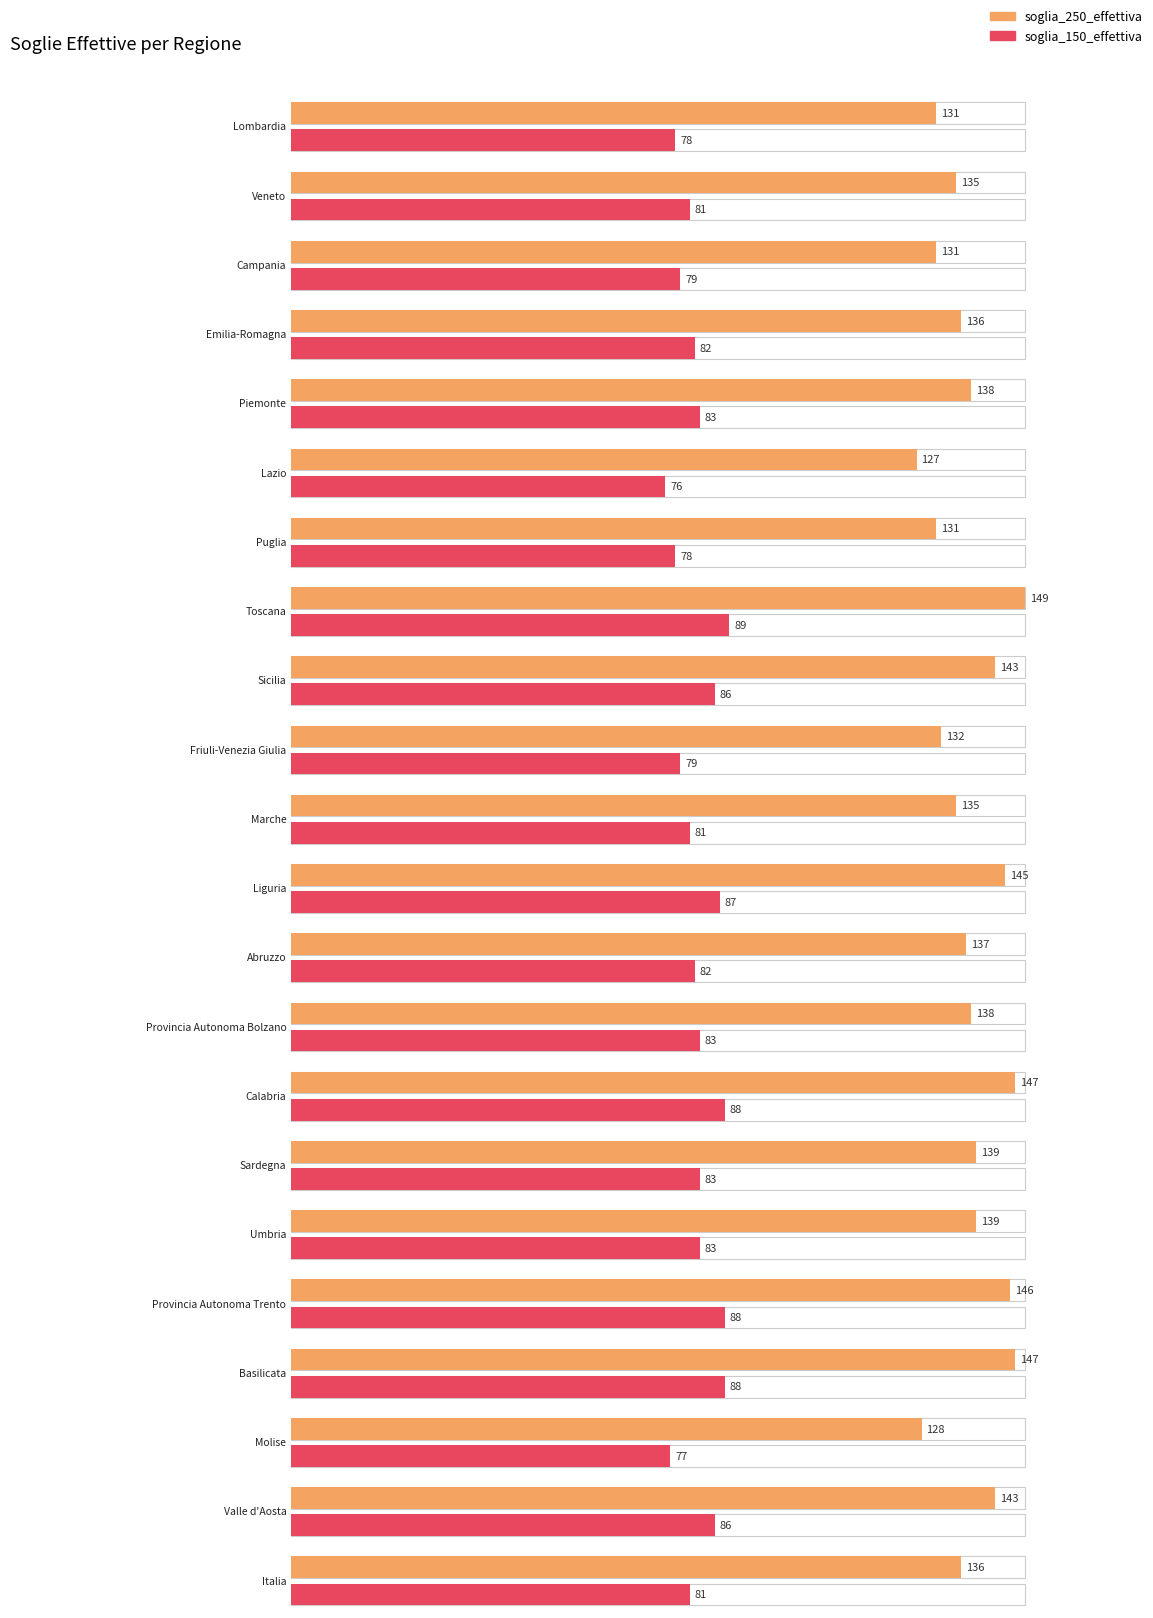

At which category does the chart reach its peak across all series?

Toscana